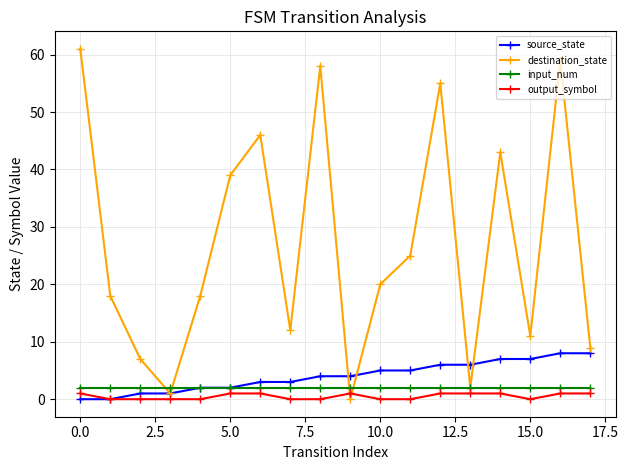

True or false: destination_state has more than 1 interior local peaks.

True